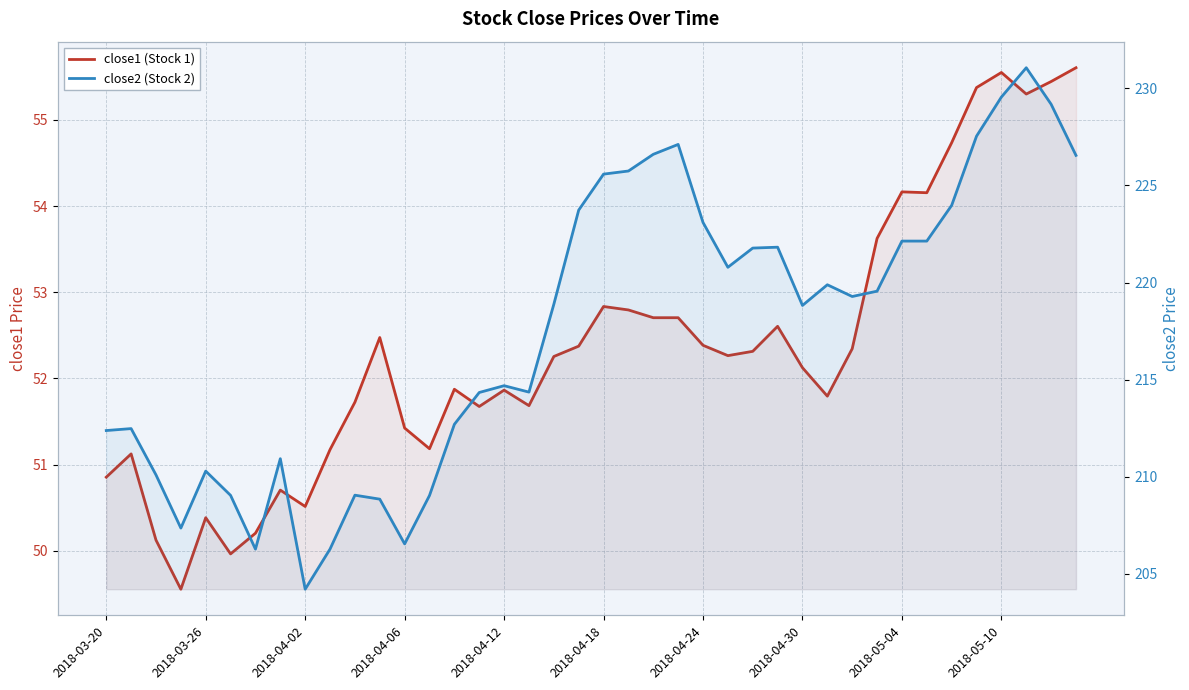

Reading right to left, transcribe all the data shown in this chart.

close1 (Stock 1): 55.6	55.4	55.3	55.5	55.4	54.7	54.2	54.2	53.6	52.3	51.8	52.1	52.6	52.3	52.3	52.4	52.7	52.7	52.8	52.8	52.4	52.3	51.7	51.9	51.7	51.9	51.2	51.4	52.5	51.7	51.2	50.5	50.7	50.2	50.0	50.4	49.6	50.1	51.1	50.9
close2 (Stock 2): 226.6	229.2	231.1	229.6	227.5	224.0	222.1	222.1	219.6	219.3	219.9	218.8	221.8	221.8	220.8	223.1	227.1	226.6	225.7	225.6	223.7	218.9	214.4	214.7	214.3	212.7	209.0	206.5	208.8	209.0	206.3	204.2	210.9	206.3	209.0	210.3	207.3	210.1	212.5	212.4